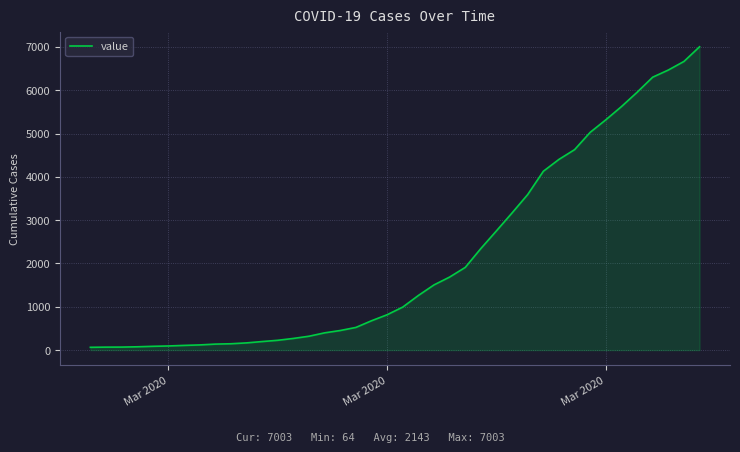

What is the greatest value displayed?

7003